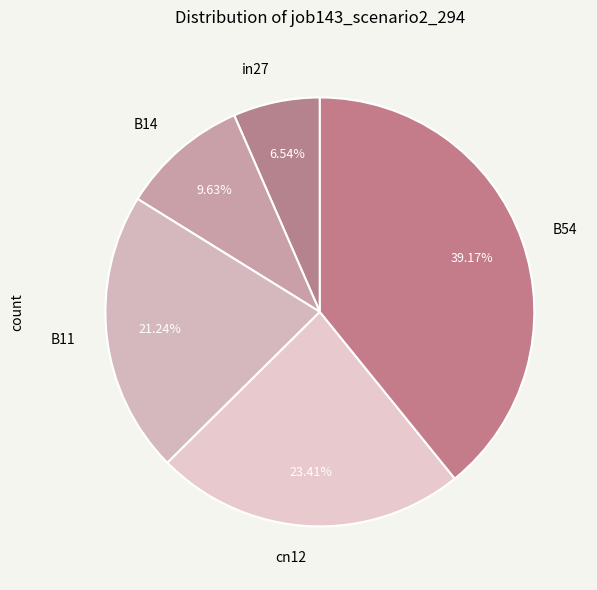

To the nearest percent, what is the average slice percentage?

20%